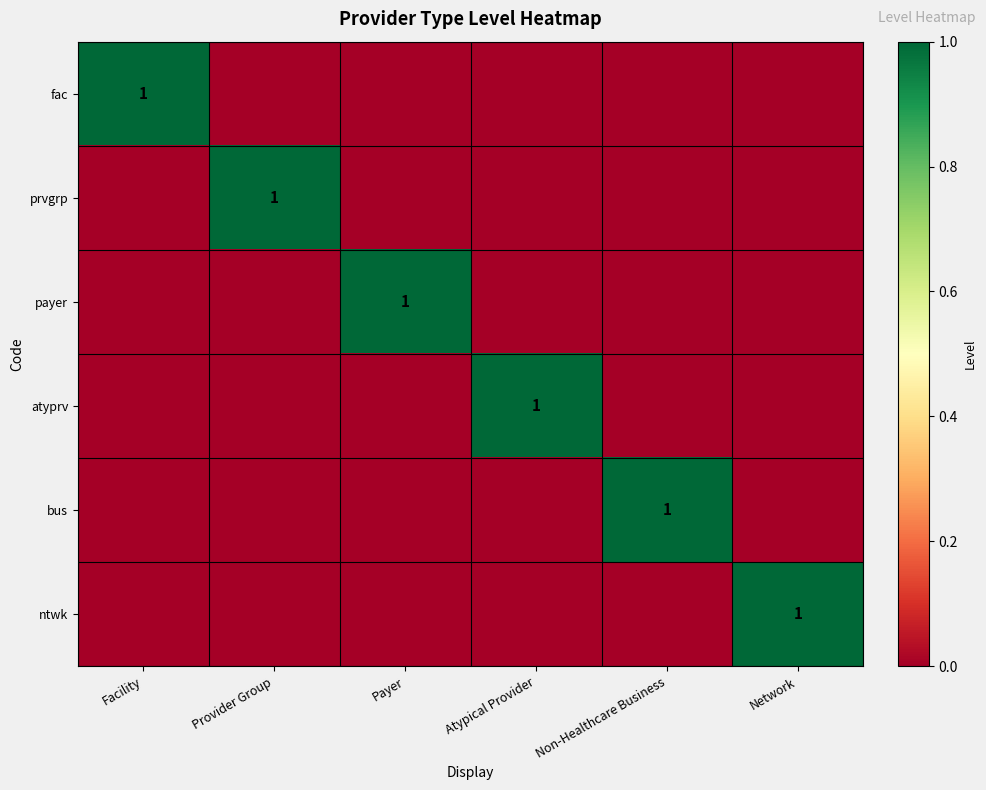

The value of payer at Payer is 1. True or false?

True